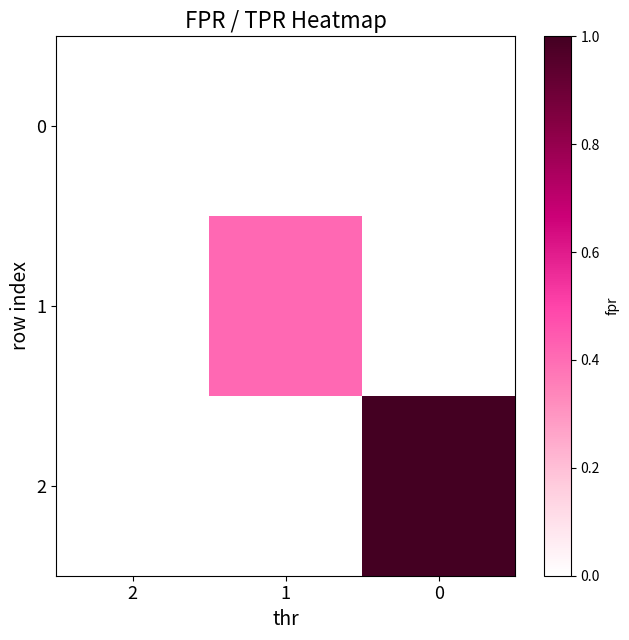

How many positive values does the 1 series have?

1